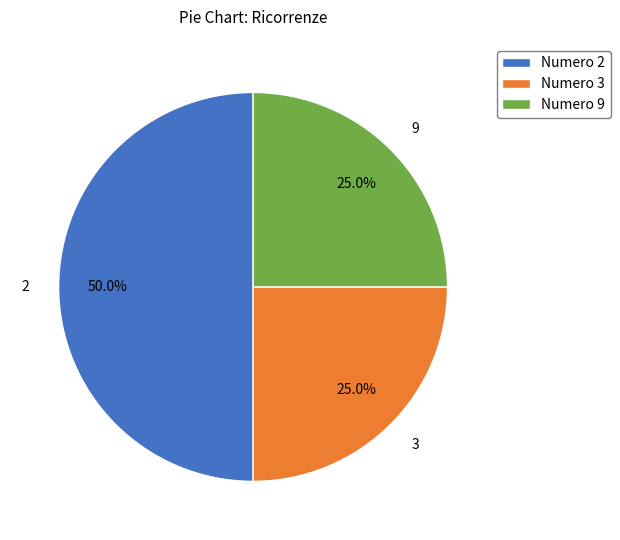

Which slice is the largest?

2